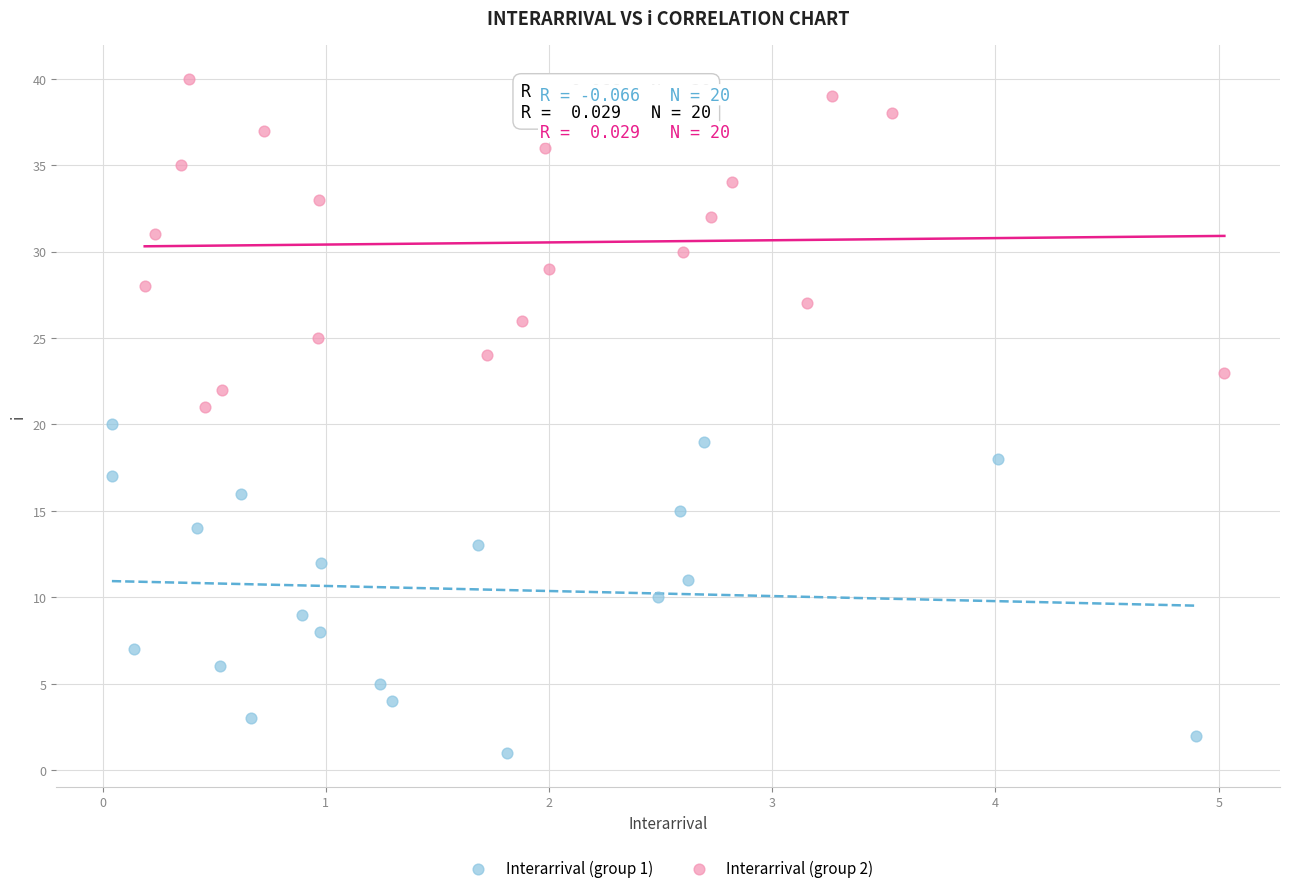

Which series reaches the maximum Y coordinate?

Interarrival (group 2)